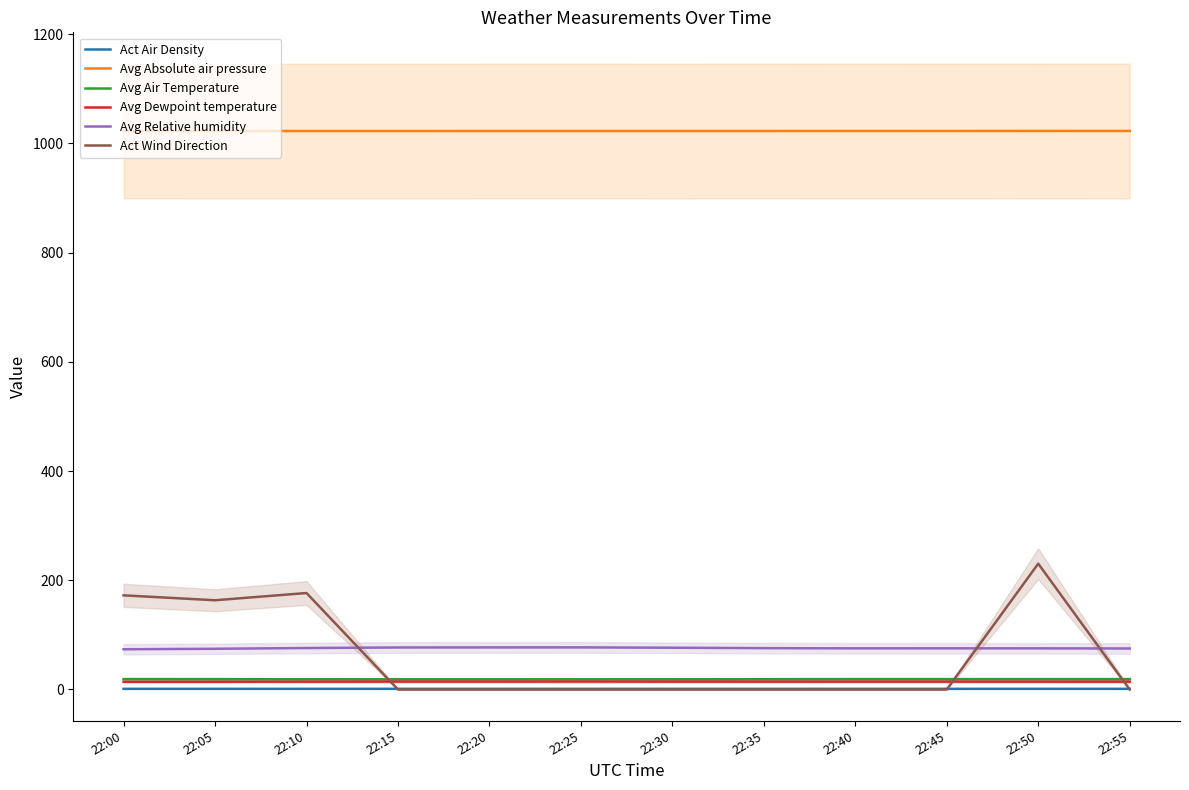

What is the sum of all Act Air Density values?

14.6